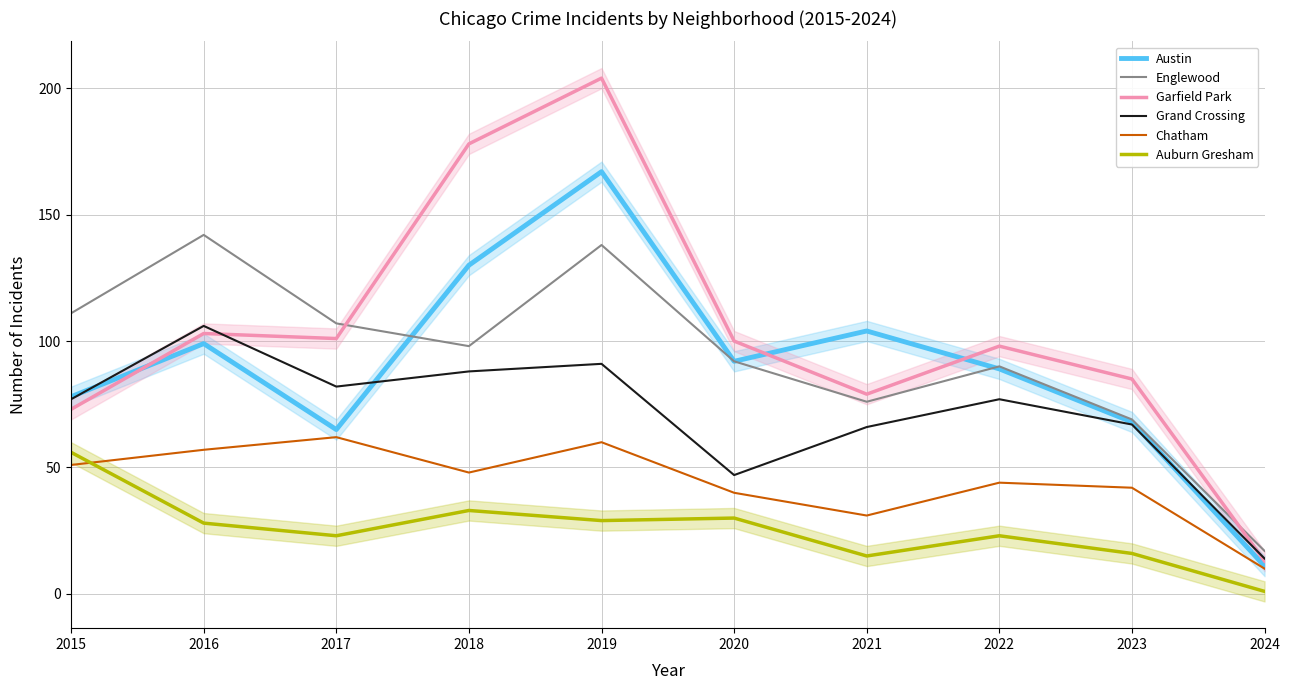

True or false: Chatham and Grand Crossing intersect in this chart.

False